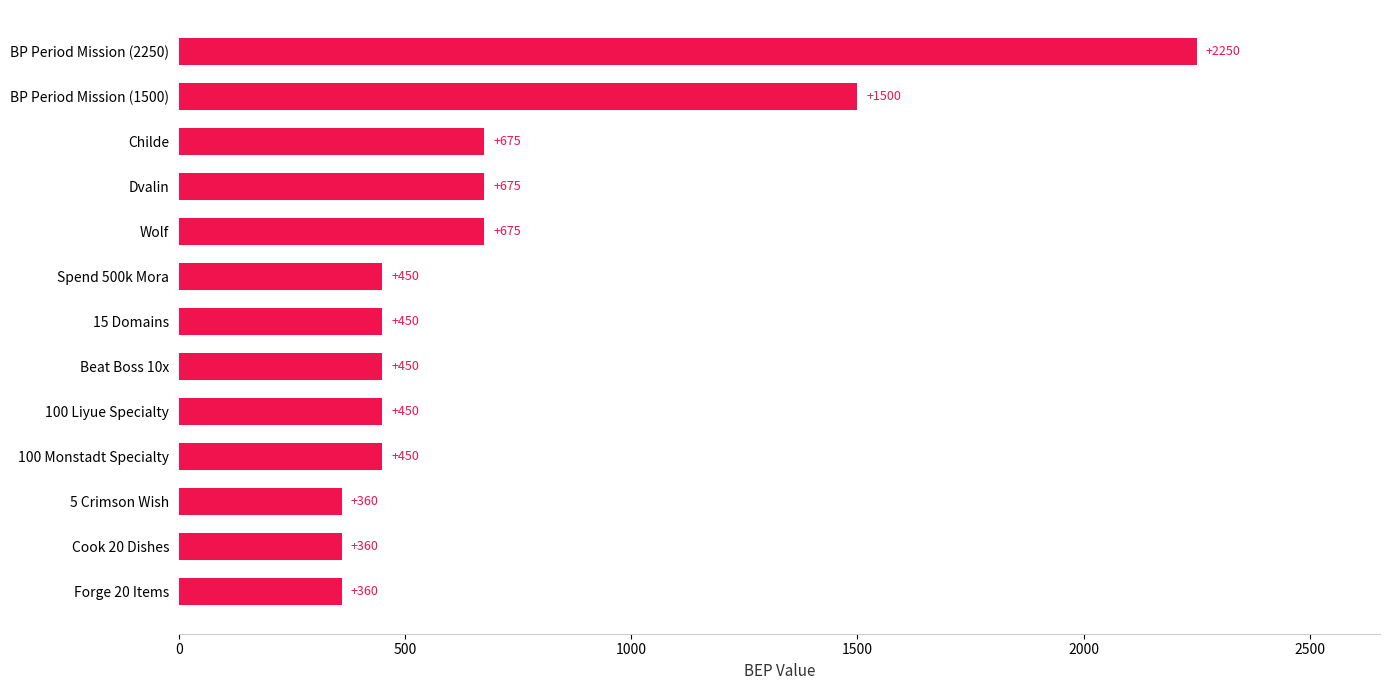

Read the value at Dvalin, to the nearest 50.

700